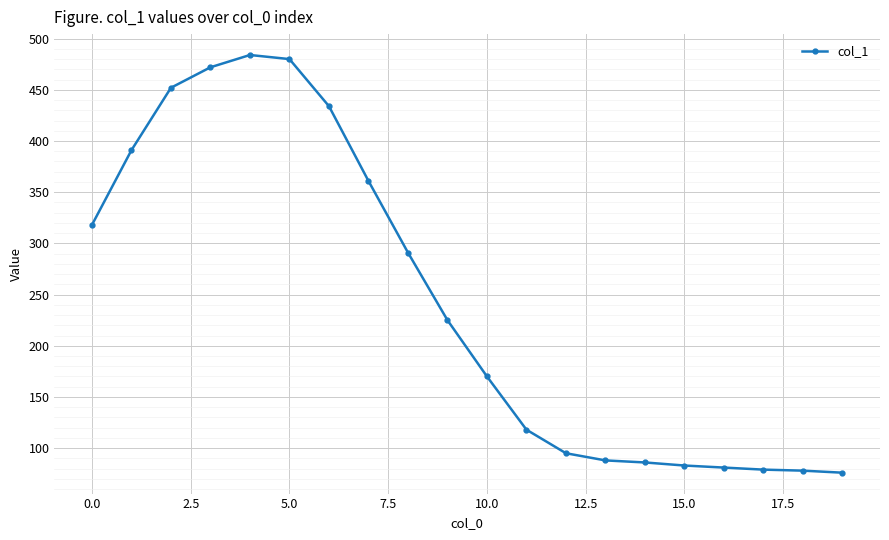

What is the smallest value displayed?

76